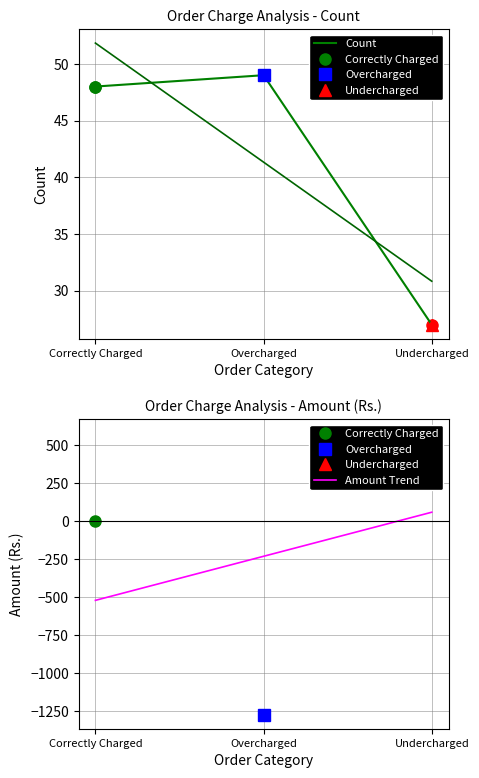

Rank the categories by value from highest to lowest.

Overcharged, Correctly Charged, Undercharged